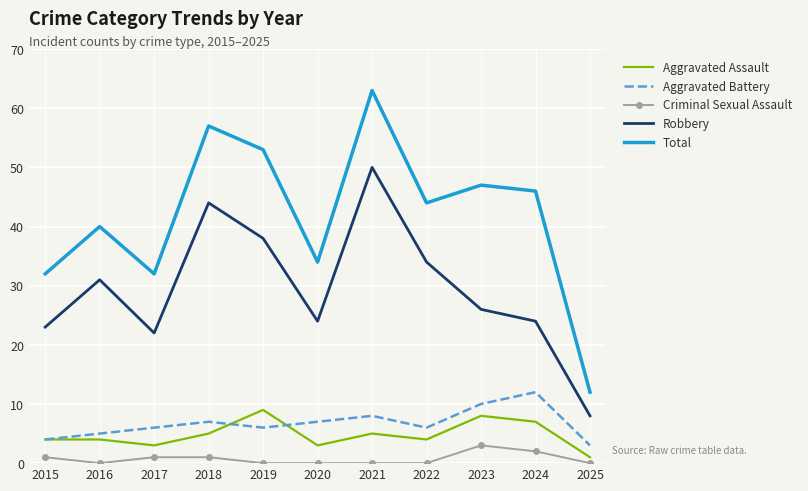

Rank the series by their maximum value, from highest to lowest.

Total, Robbery, Aggravated Battery, Aggravated Assault, Criminal Sexual Assault